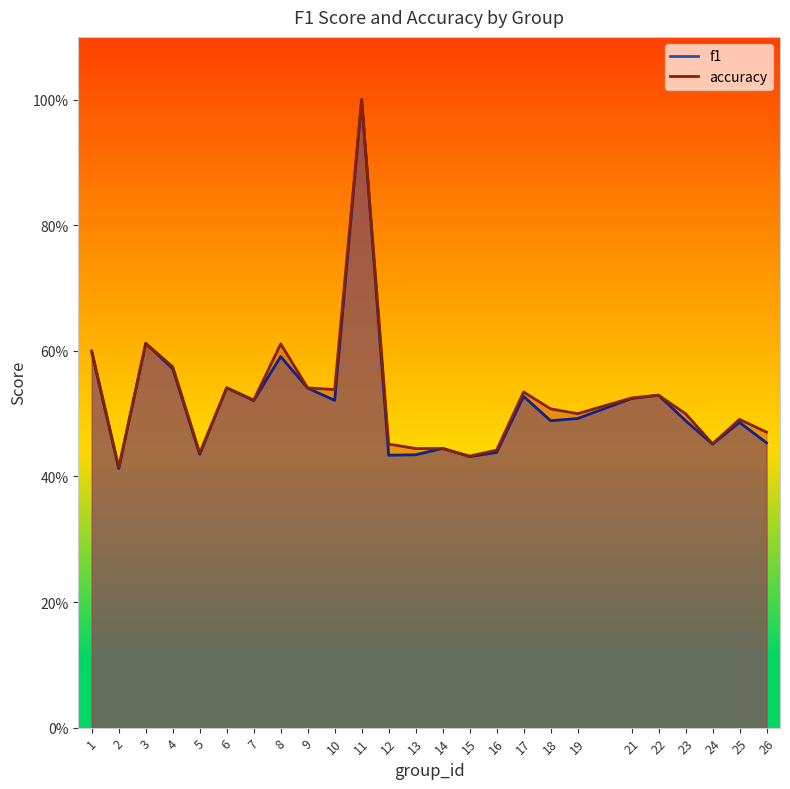

Reading right to left, extract all data points from this chart.

f1: 0.5	0.5	0.5	0.5	0.5	0.5	0.5	0.5	0.5	0.4	0.4	0.4	0.4	0.4	1.0	0.5	0.5	0.6	0.5	0.5	0.4	0.6	0.6	0.4	0.6
accuracy: 0.5	0.5	0.5	0.5	0.5	0.5	0.5	0.5	0.5	0.4	0.4	0.4	0.4	0.5	1.0	0.5	0.5	0.6	0.5	0.5	0.4	0.6	0.6	0.4	0.6